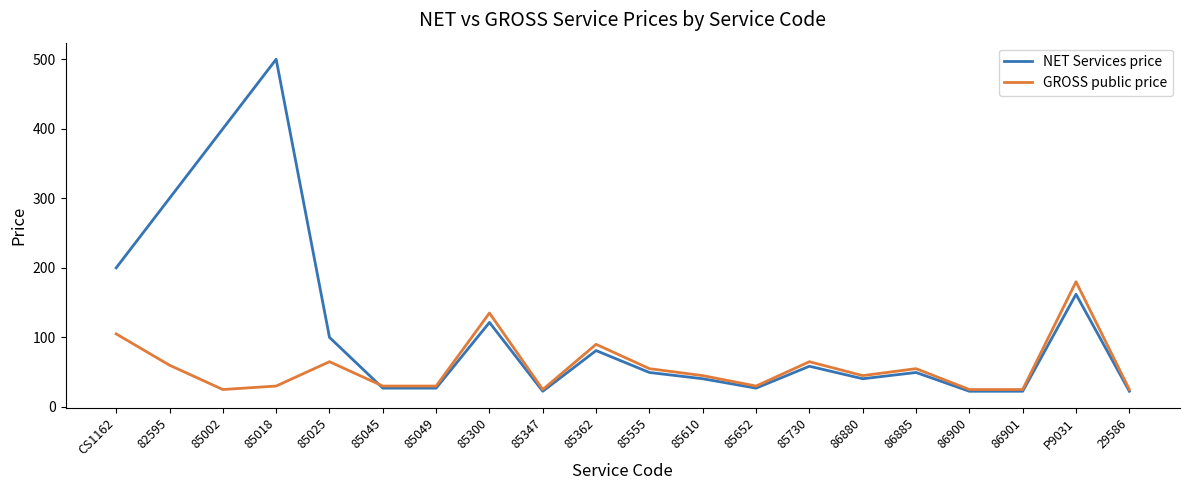

At which label does NET Services price first exceed 49?

CS1162